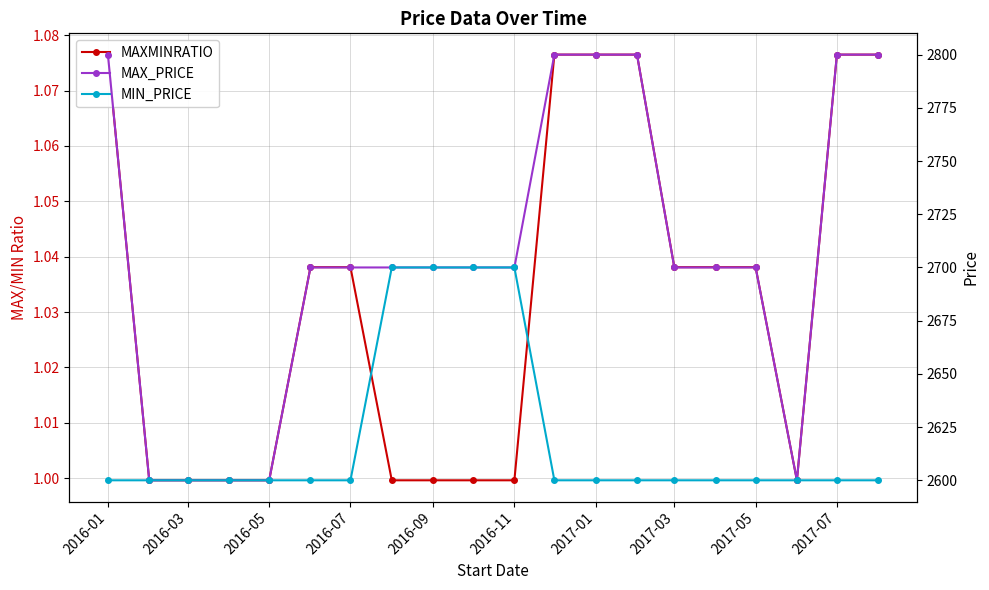

How many series are shown in this chart?

3